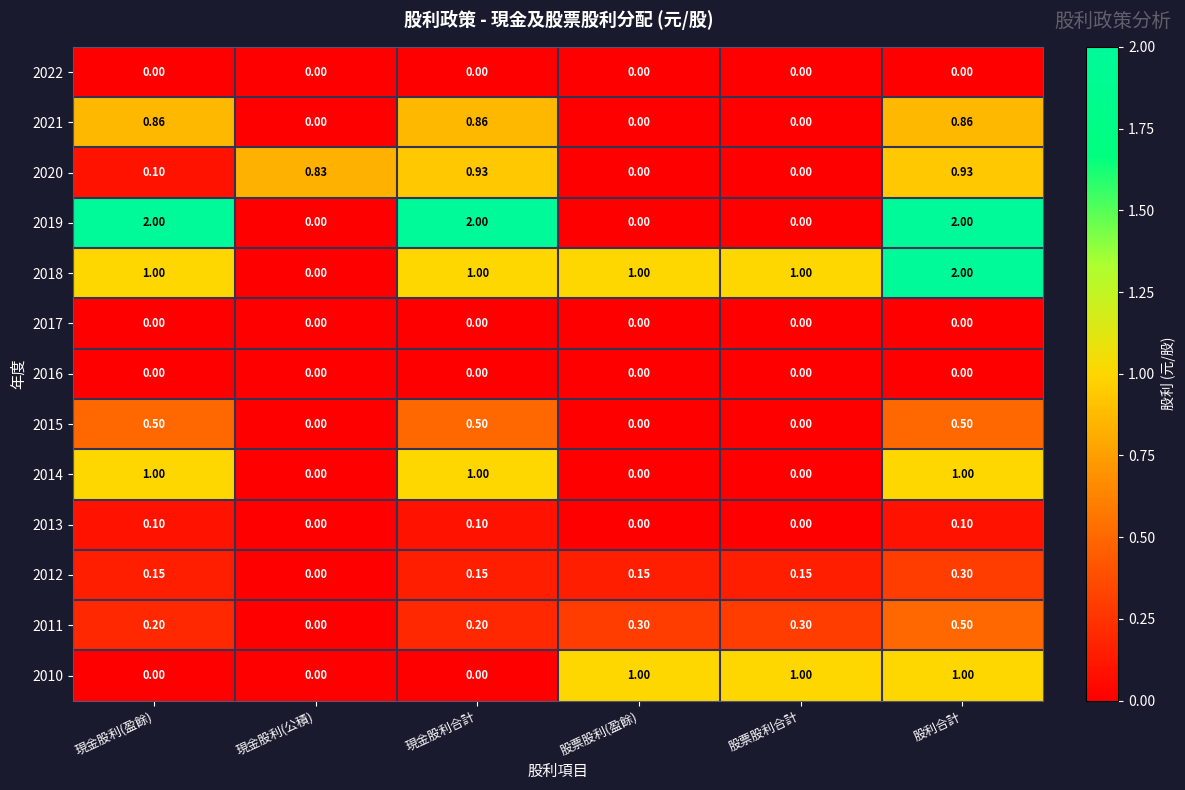

Is the value of 2015 at 現金股利合計 greater than the value of 2011 at 股票股利合計?

Yes